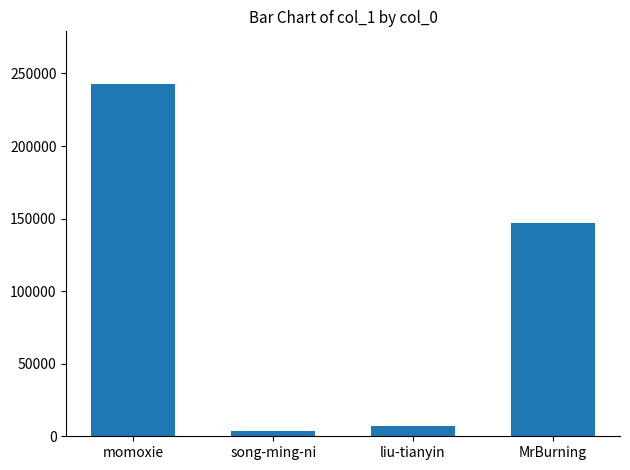

Reading left to right, what are all the values shown in this chart?

242637	3398	7119	147129